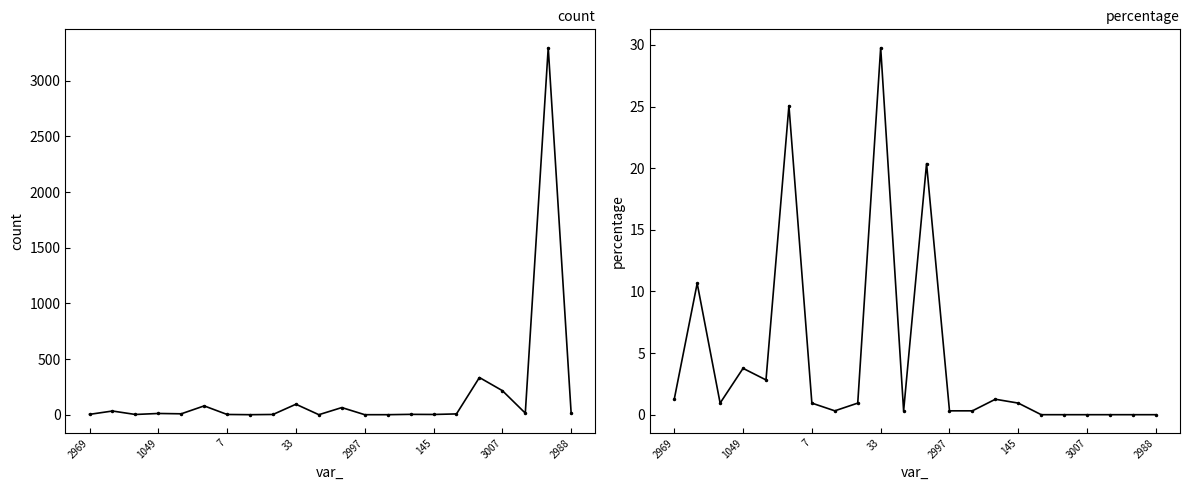

What is the approximate value of count at 2988?

12.0